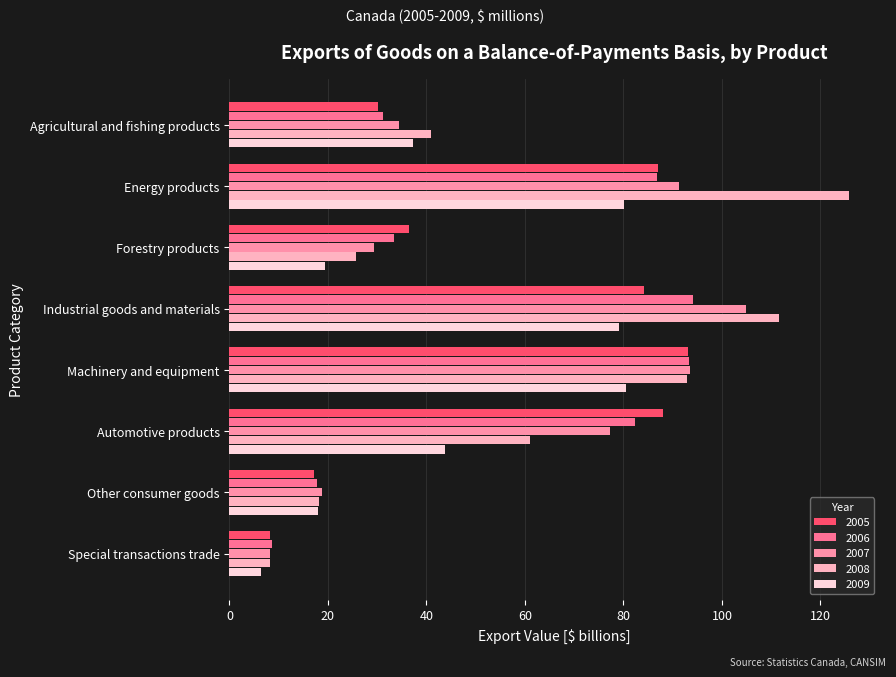

At which category is the sum across all series the highest?

Industrial goods and materials